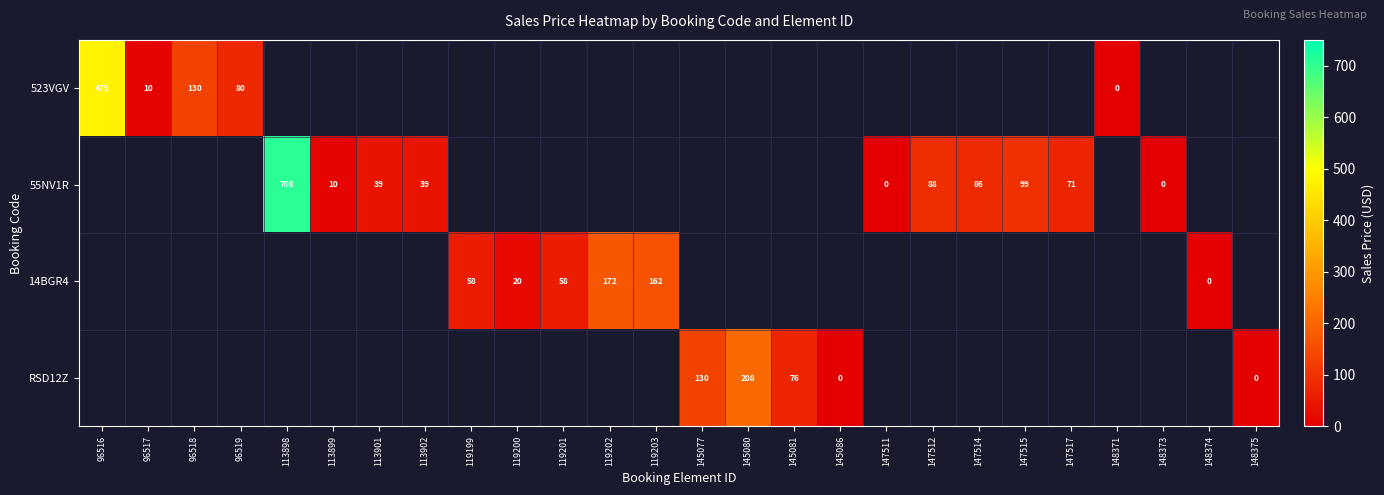

The 55NV1R series shows 14 at 113899. True or false?

False